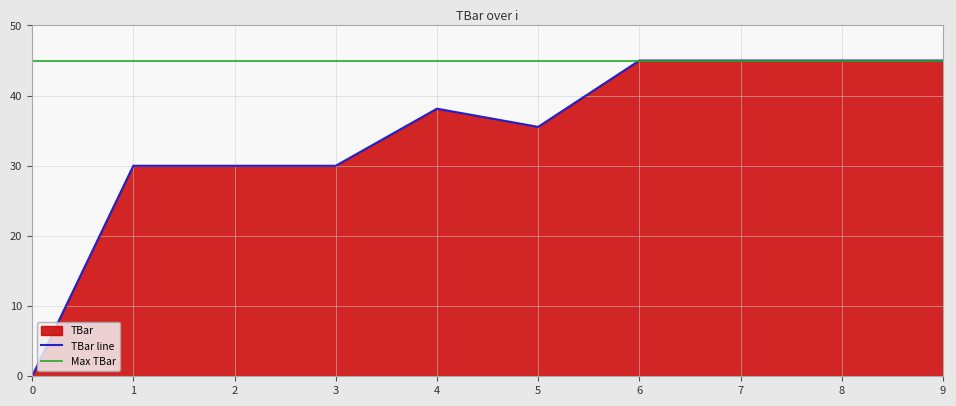

At which category does the chart reach its peak across all series?

6